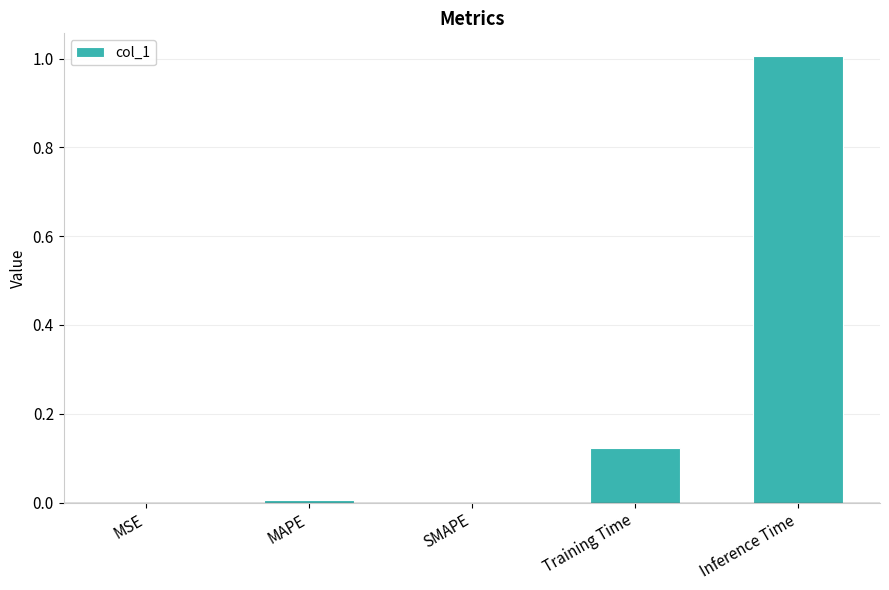

What is the change in value from MAPE to Inference Time?

+1.0